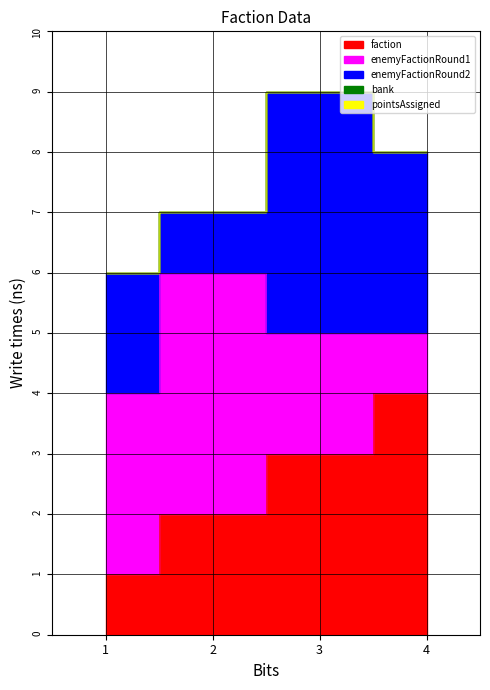

Between 1 and 3, which is larger?

3